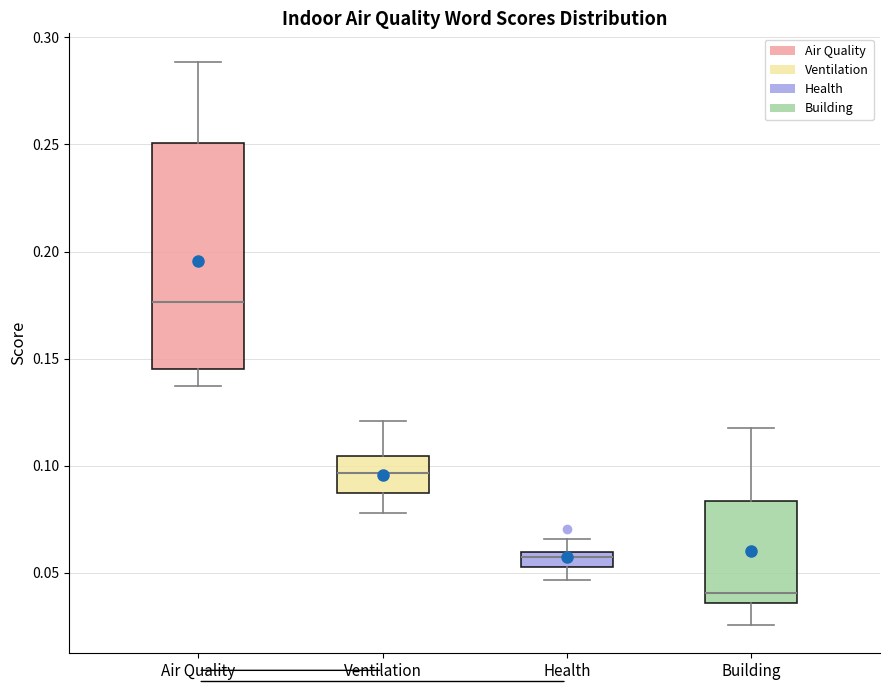

Which box has the lowest median line?

Building